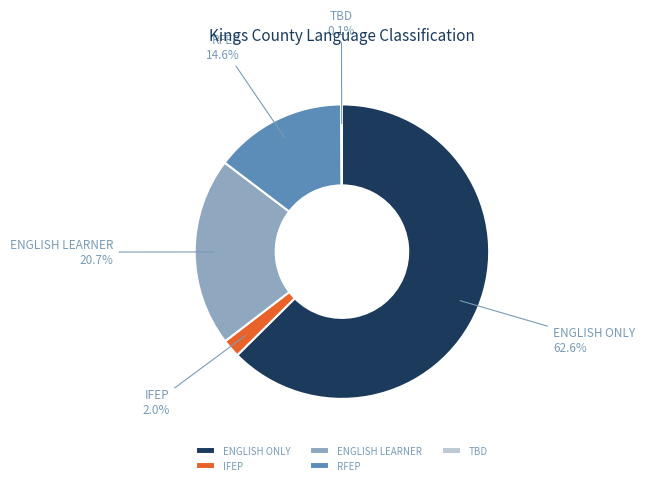

Between RFEP and ENGLISH ONLY, which is larger?

ENGLISH ONLY